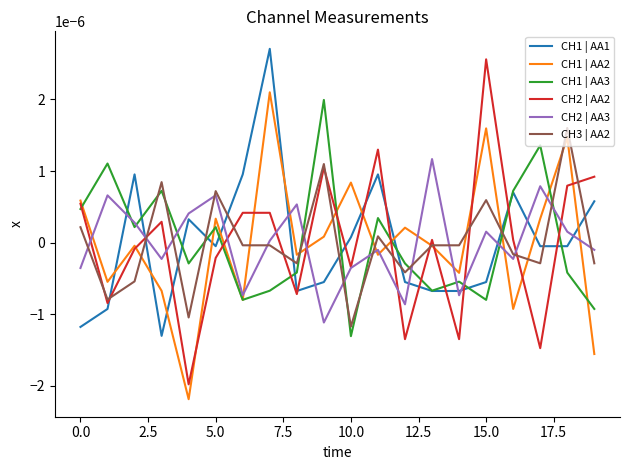

How many intersections are there between CH3 | AA2 and CH2 | AA3?

13